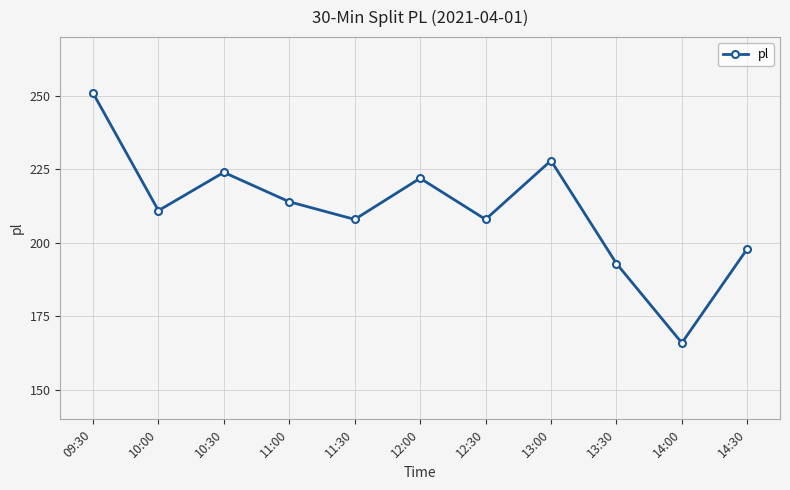

How many values are below 211?

5